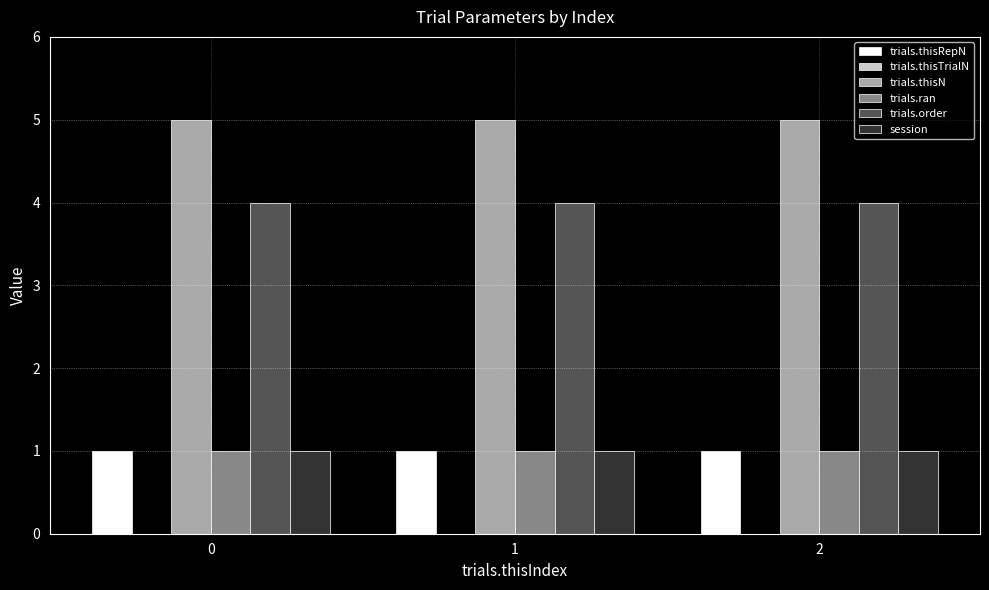

Count the number of data series in this chart.

5